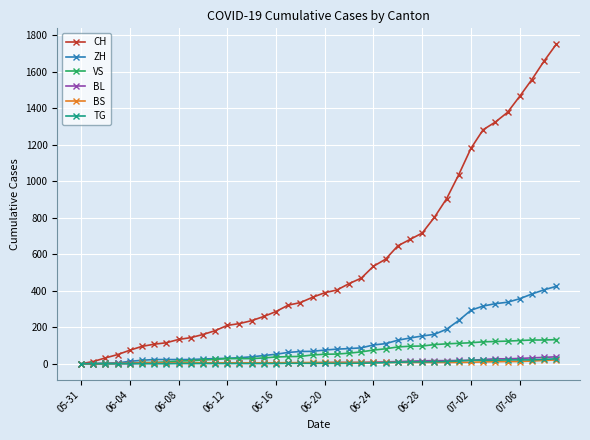

What are all the series names shown in the legend?

CH, ZH, VS, BL, BS, TG